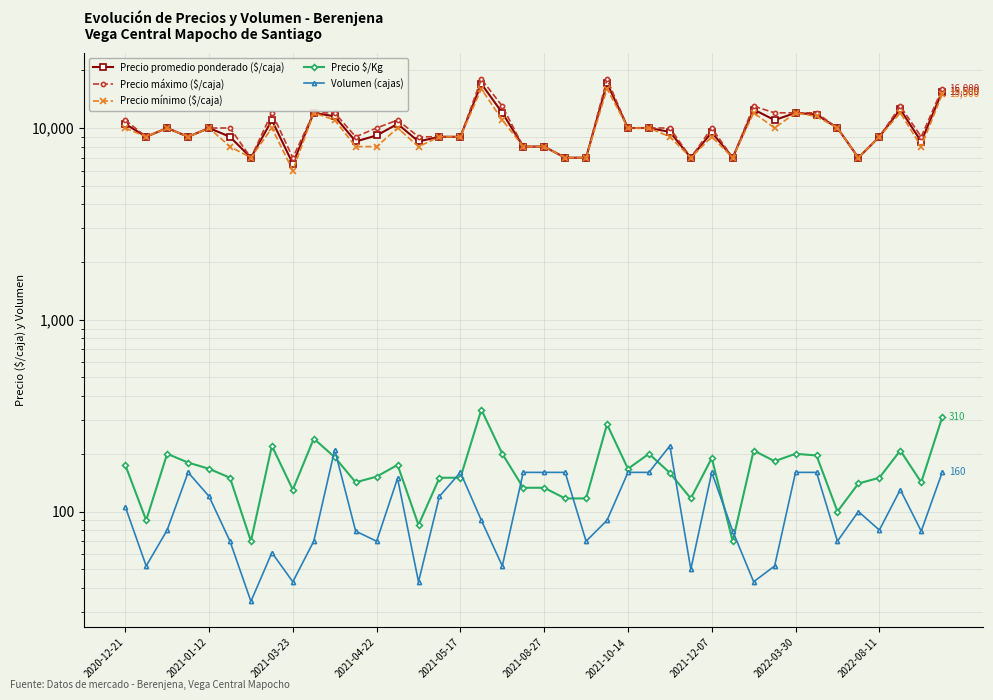

Which series has the largest range (max minus min)?

Precio máximo ($/caja)